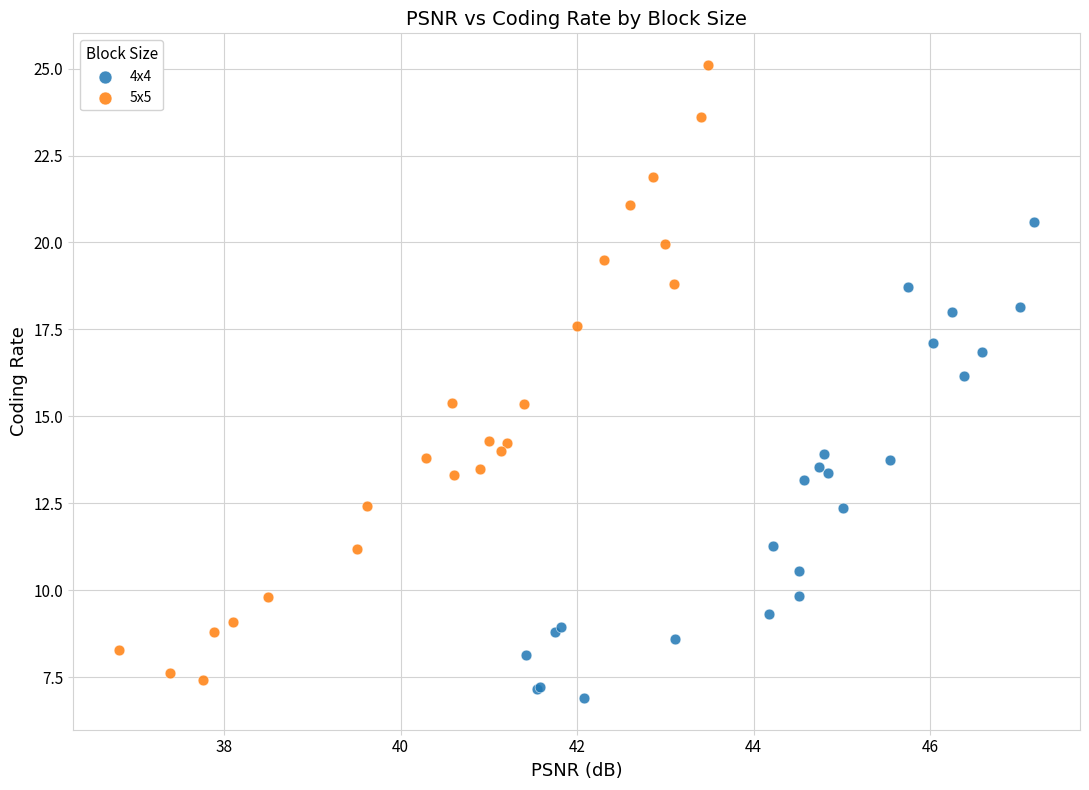

Which series reaches the minimum Y coordinate?

4x4